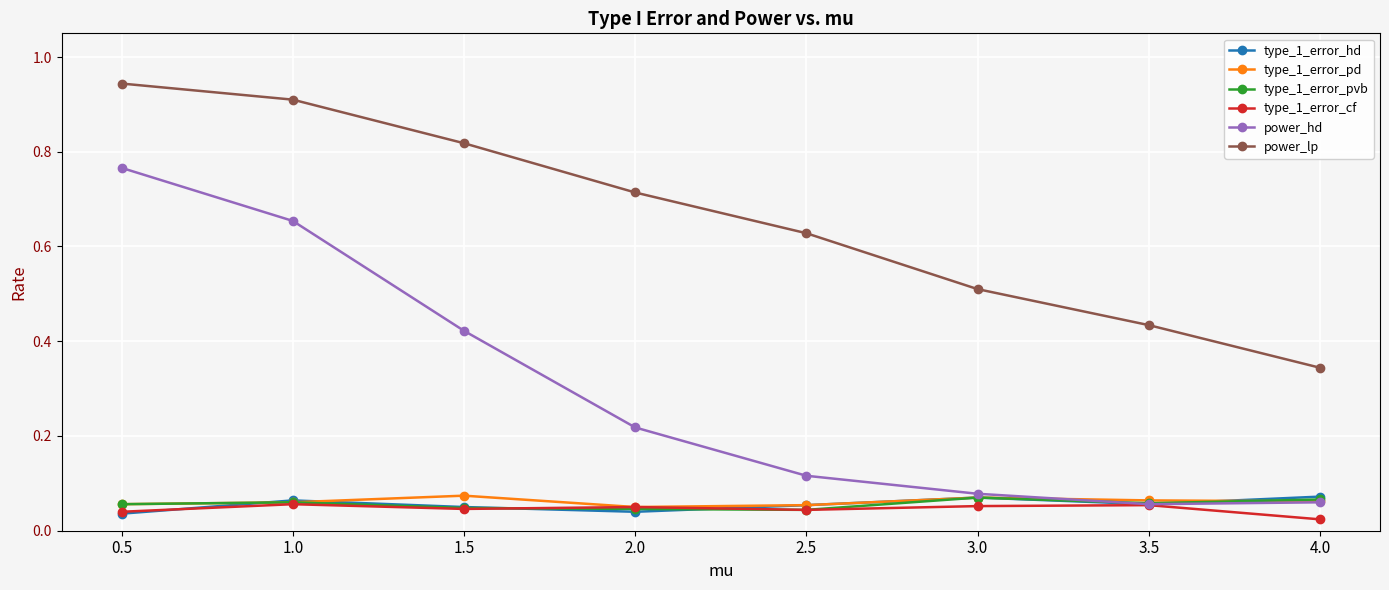

True or false: type_1_error_cf and power_lp intersect in this chart.

False